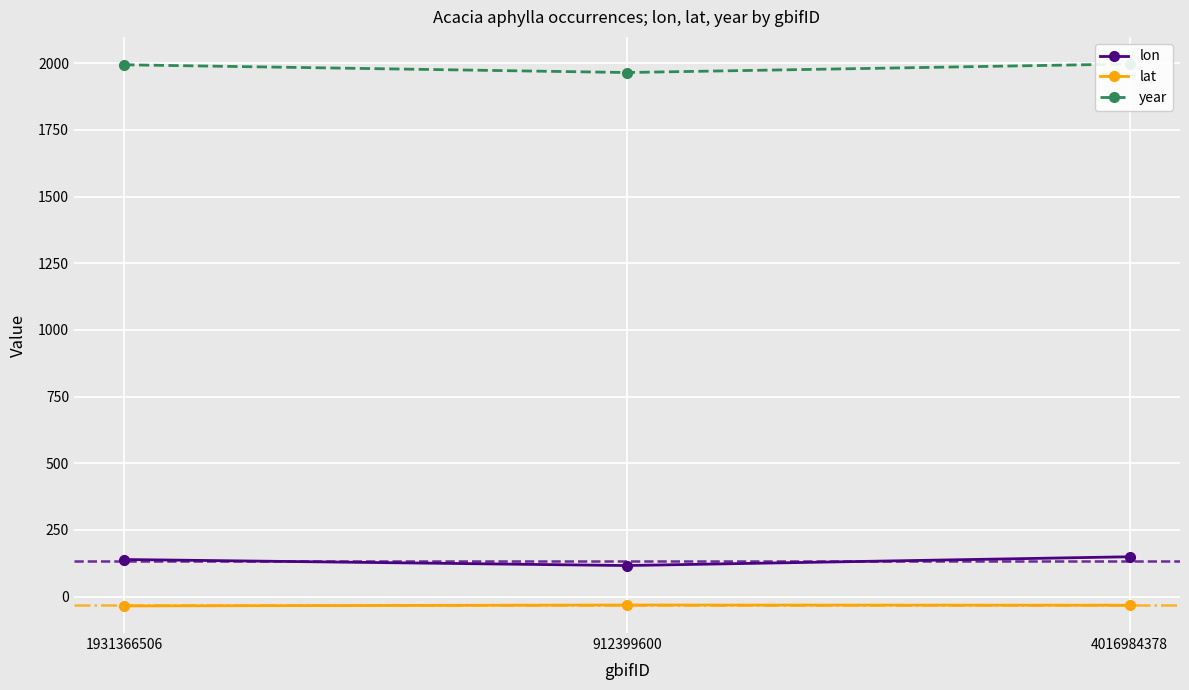

At 912399600, list the series in order from largest to smallest.

year, lon, lat